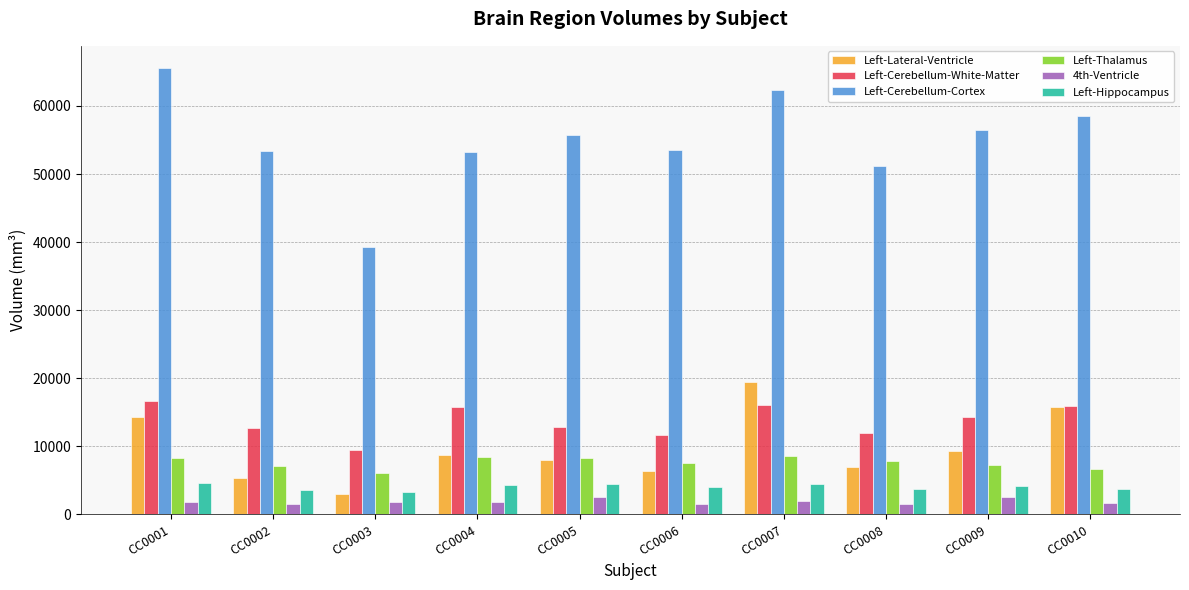

What is the sum of all Left-Lateral-Ventricle values?

97501.0